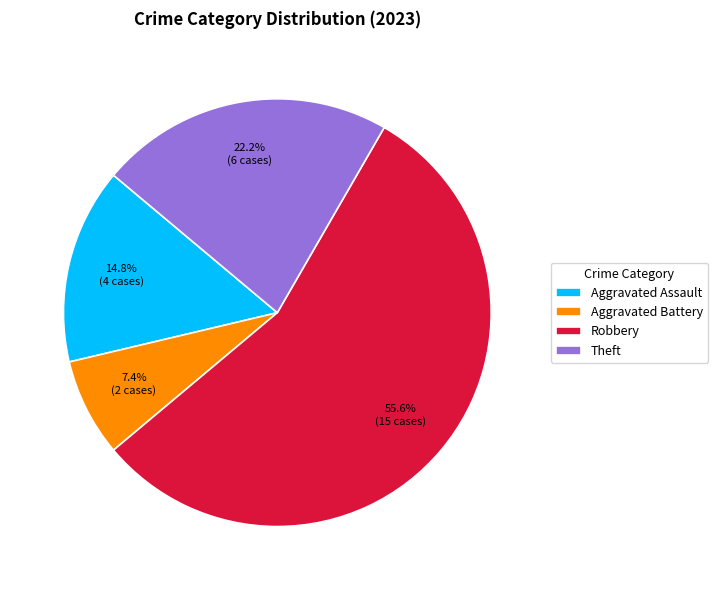

Which category has the biggest portion of the pie?

Robbery